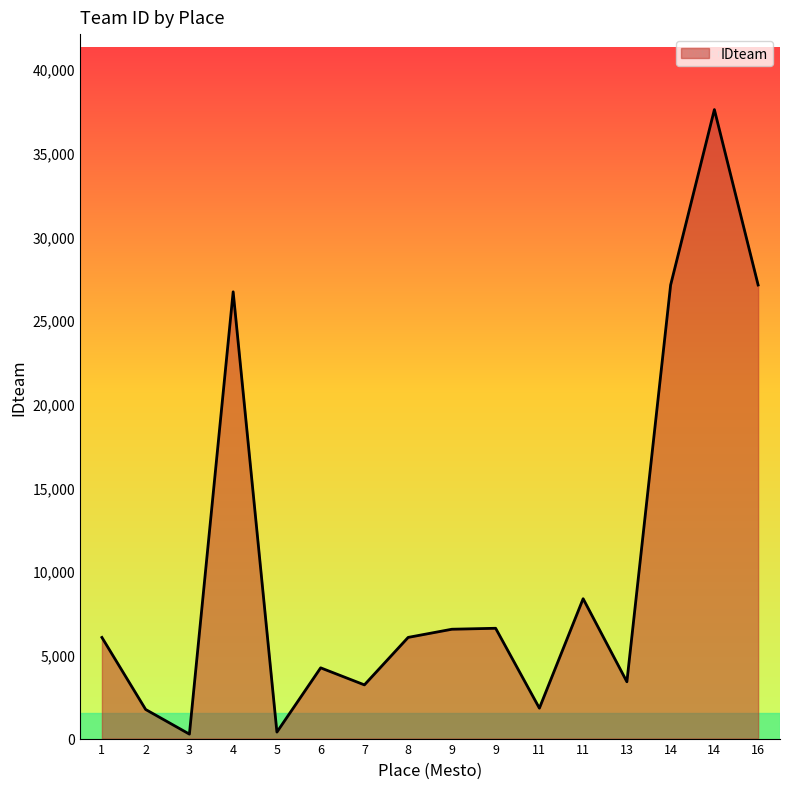

True or false: the data has more than 0 interior local peaks.

True